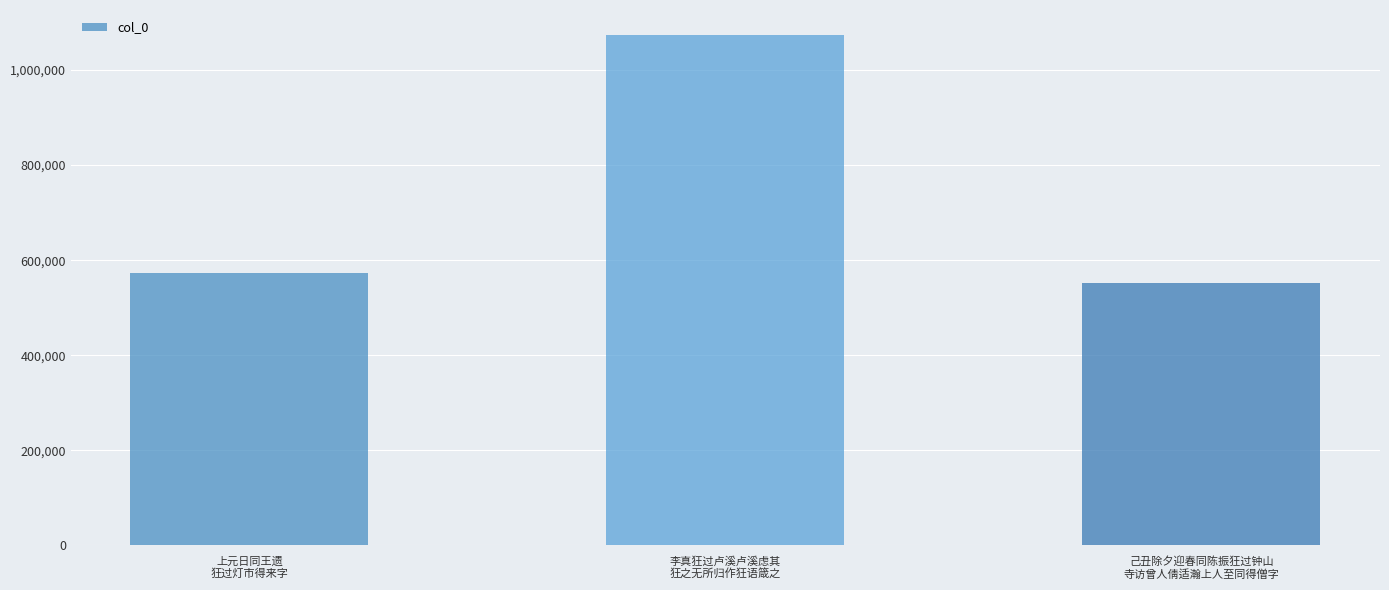

True or false: the data shows 901757 at 己丑除夕迎春同陈振狂过钟山
寺访曾人倩适瀚上人至同得僧字.

False